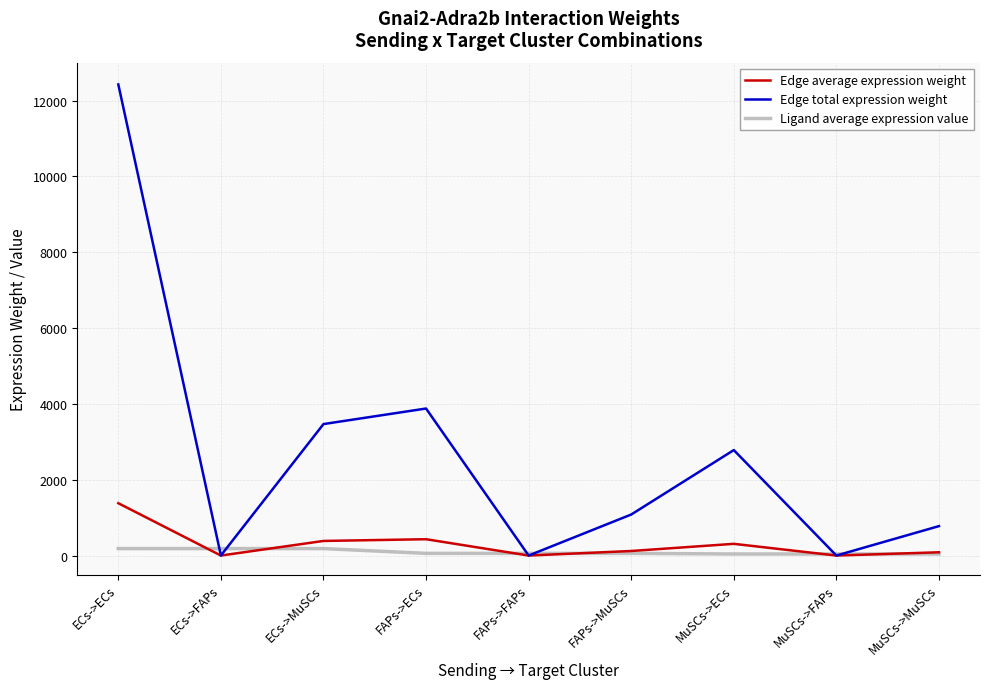

Which series has the widest spread of values?

Edge total expression weight